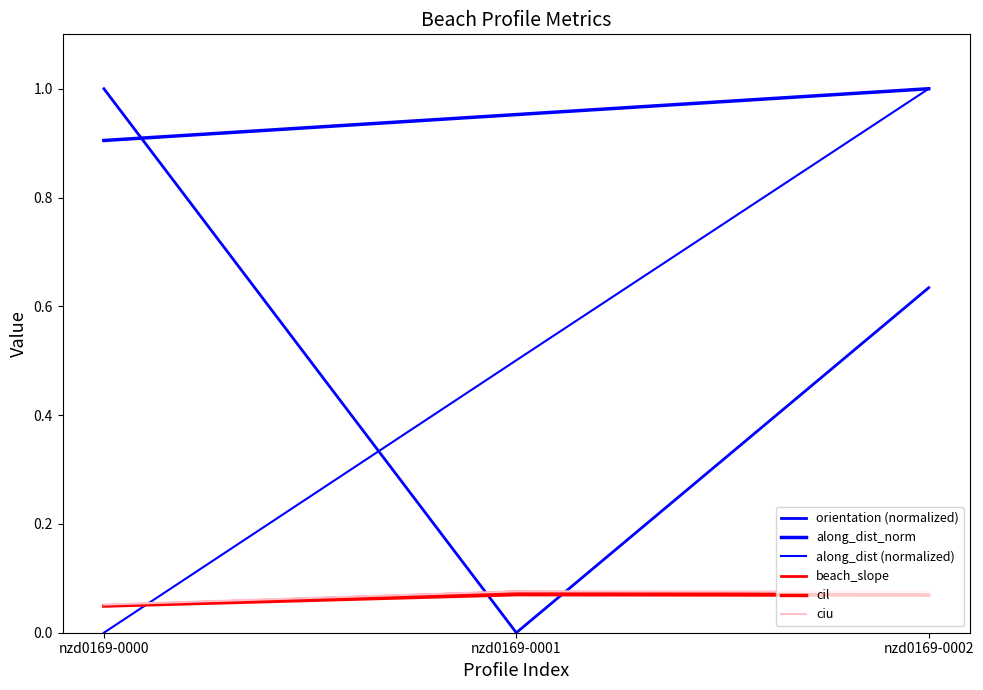

What is the total value across all series at nzd0169-0001?

1.7